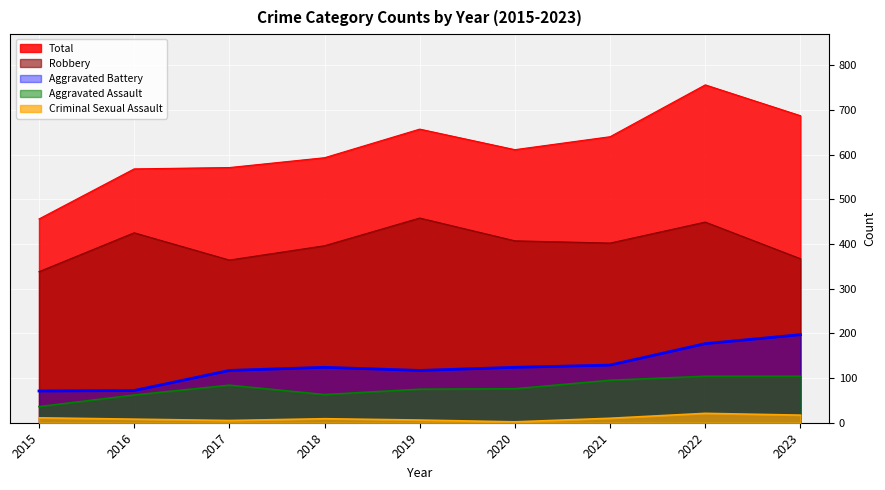

True or false: Total and Criminal Sexual Assault cross at least once.

False